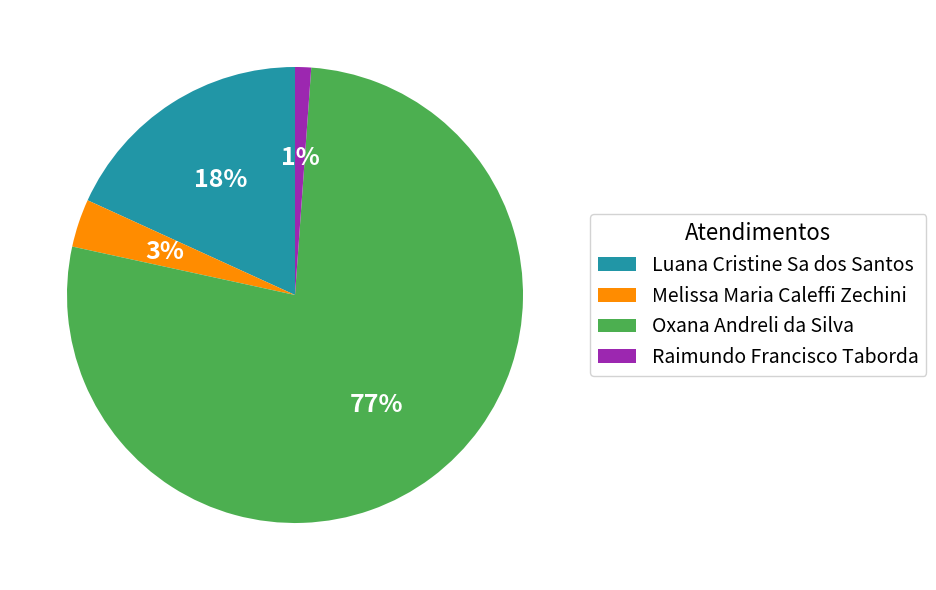

How many segments does this pie chart have?

4